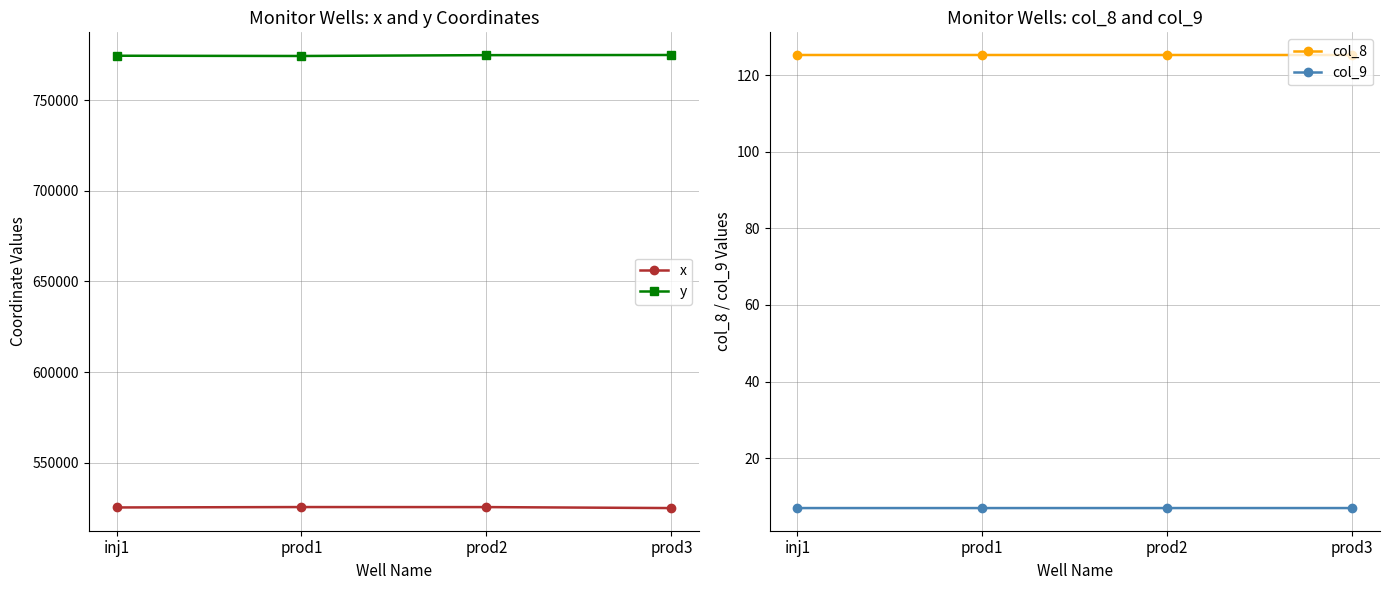

Reading left to right, transcribe all the data shown in this chart.

x: inj1=525380.6	prod1=525599.8	prod2=525579.0	prod3=525041.2
y: inj1=774425.8	prod1=774290.1	prod2=774752.2	prod3=774838.3
col_8: inj1=125.2	prod1=125.2	prod2=125.2	prod3=125.2
col_9: inj1=7.0	prod1=7.0	prod2=7.0	prod3=7.0